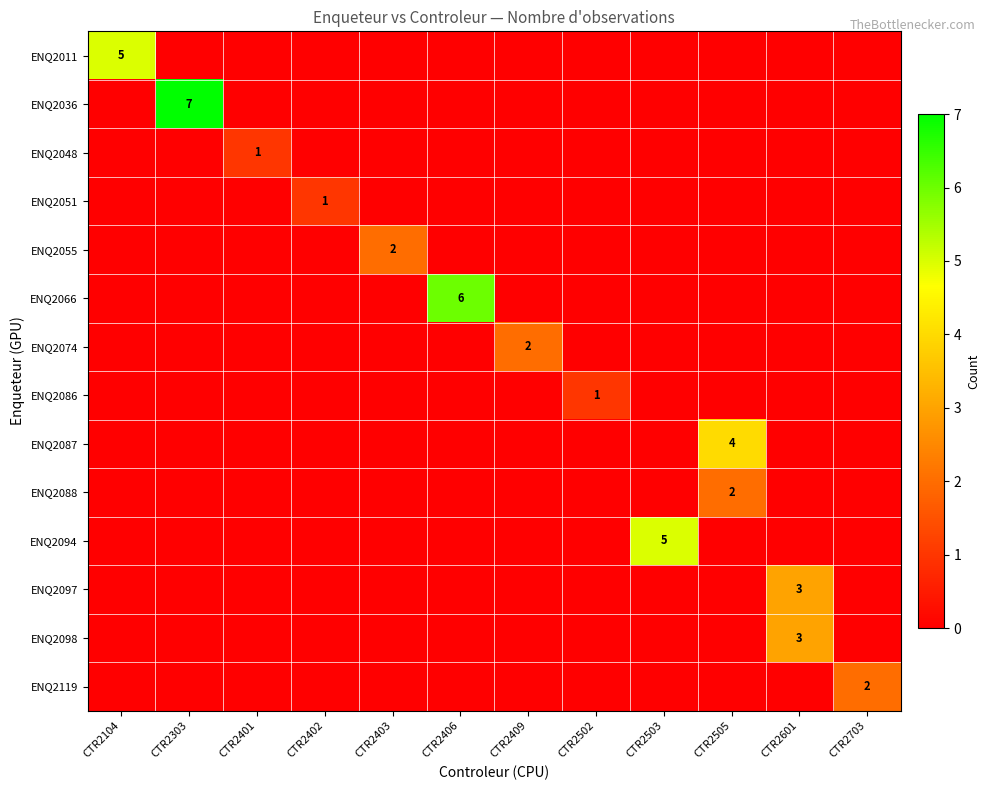

The value of ENQ2055 at CTR2403 is 3. True or false?

False